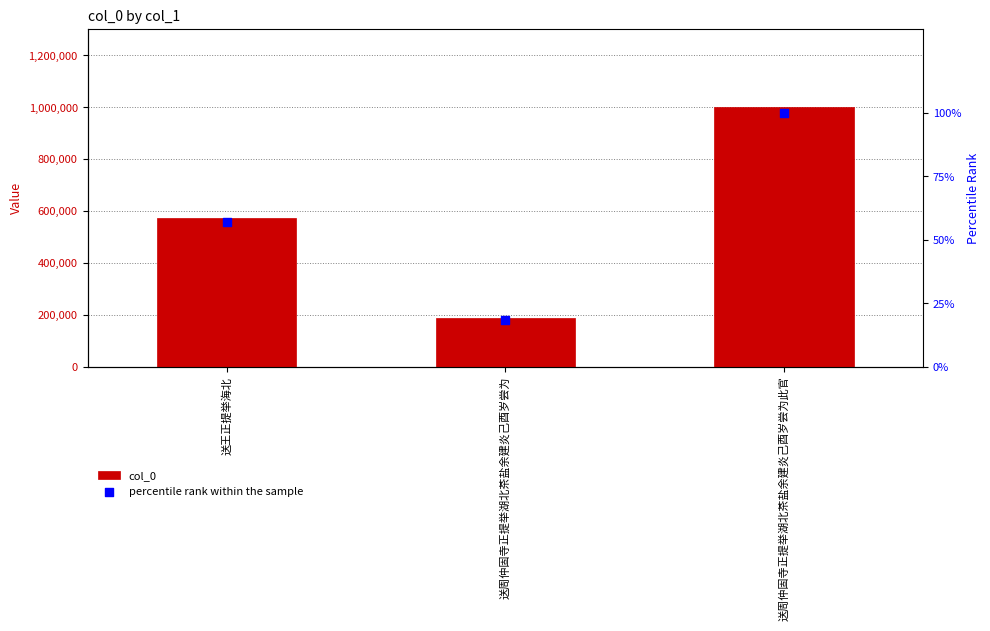

Which series has the largest Y range (max minus min)?

col_0